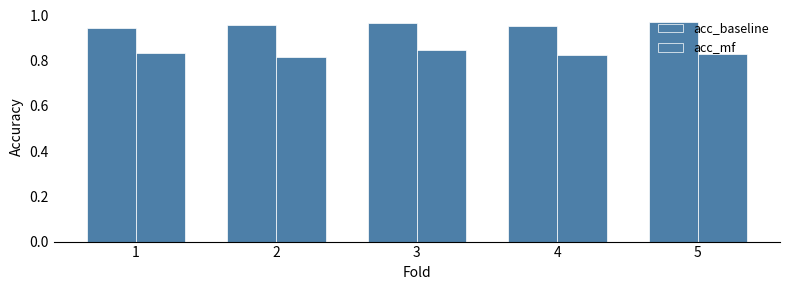

Does the chart contain any negative values?

No